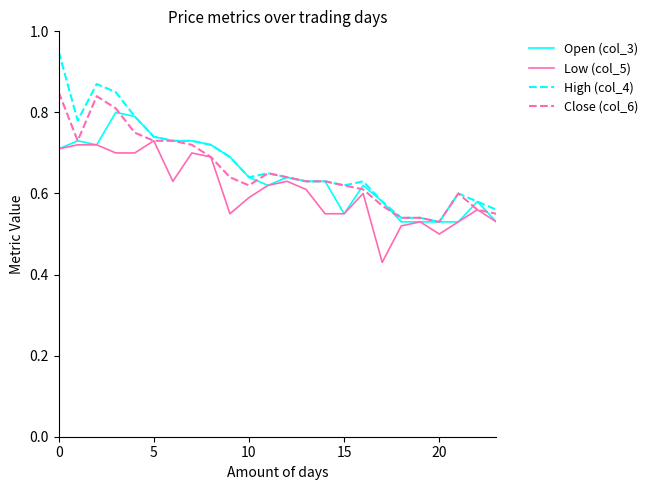

Which series has the largest range (max minus min)?

High (col_4)